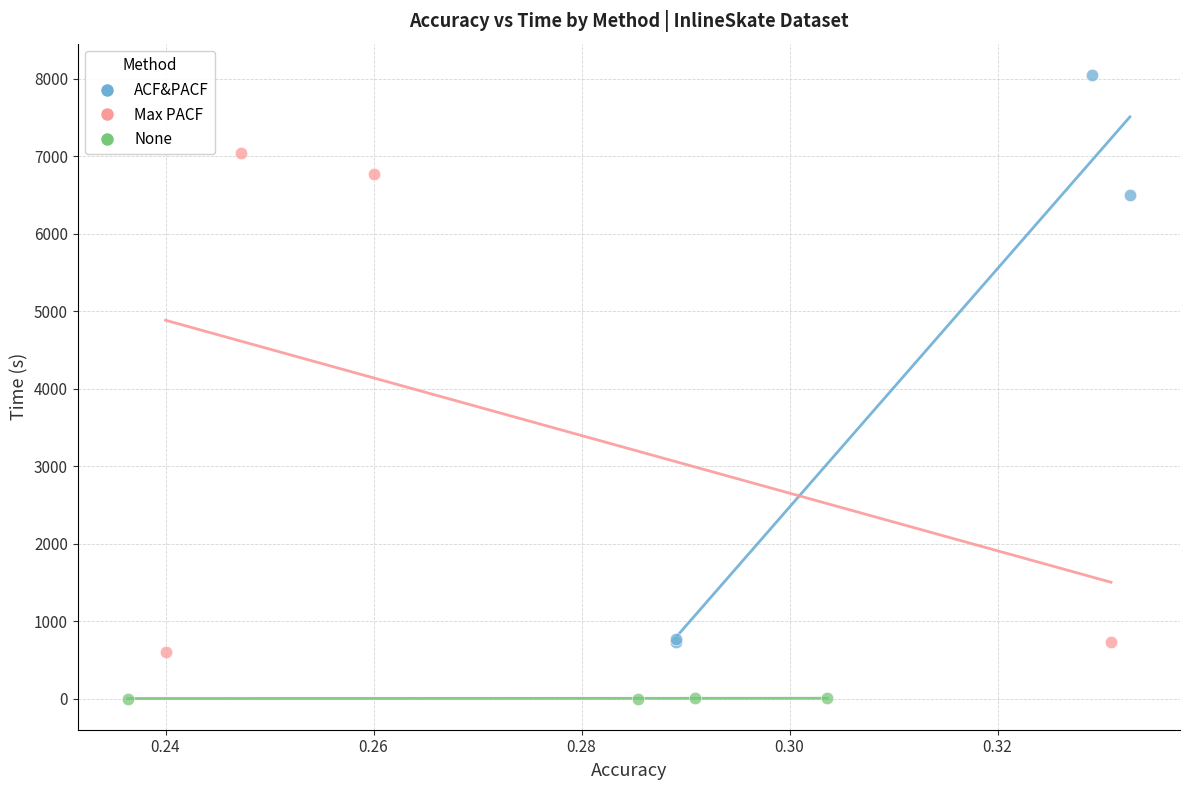

Which series reaches the maximum Y coordinate?

ACF&PACF